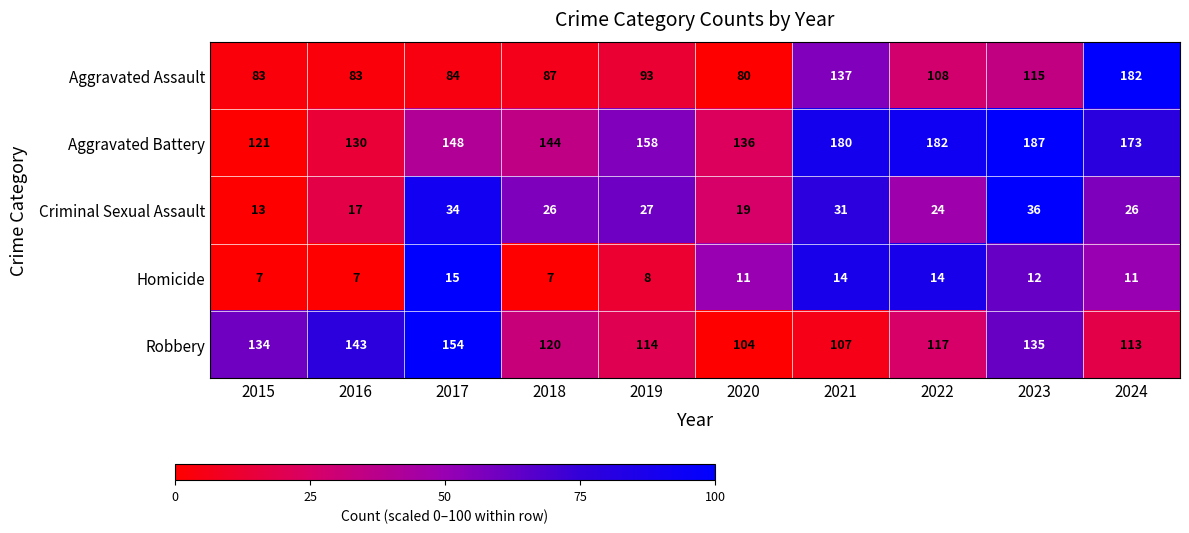

What is the difference between the maximum and minimum values in the Homicide series?

8